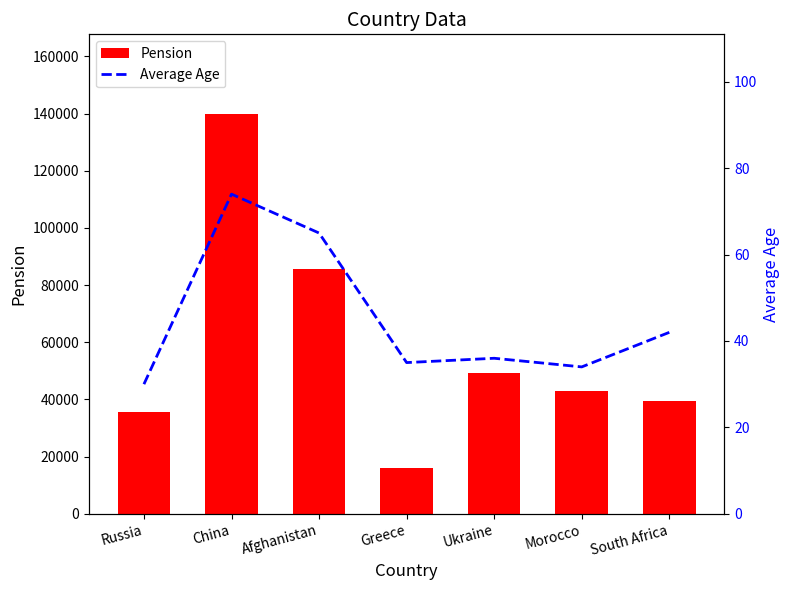

How many groups of bars are there?

7